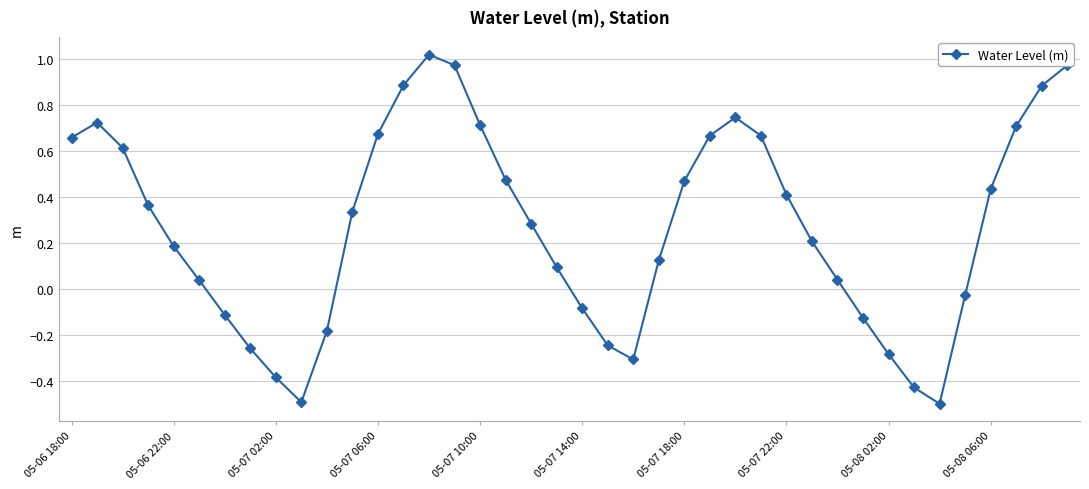

What is the sum of all values?

11.0